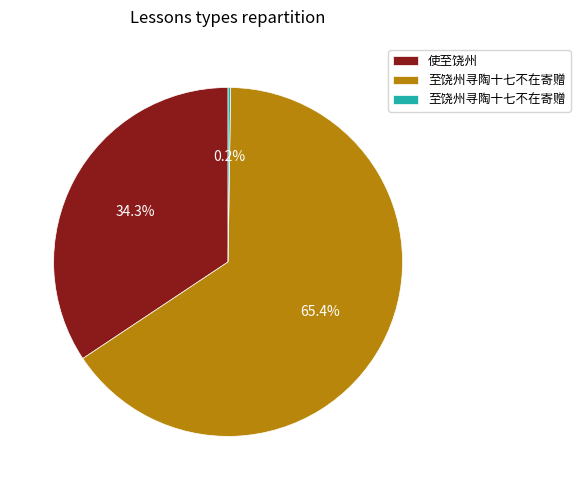

Does any single category account for the majority?

Yes